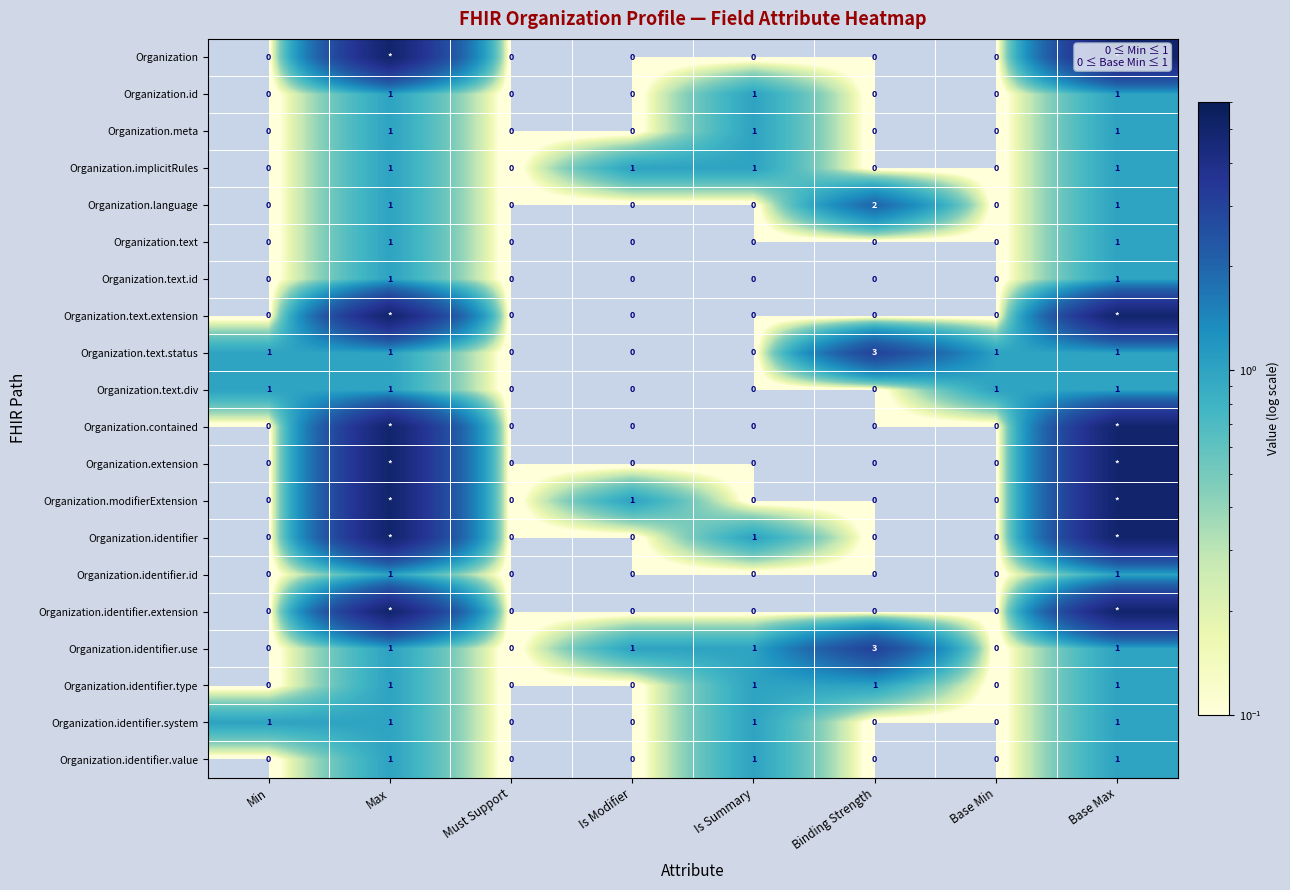

What is the spread (max minus min) of values at Binding Strength?

3